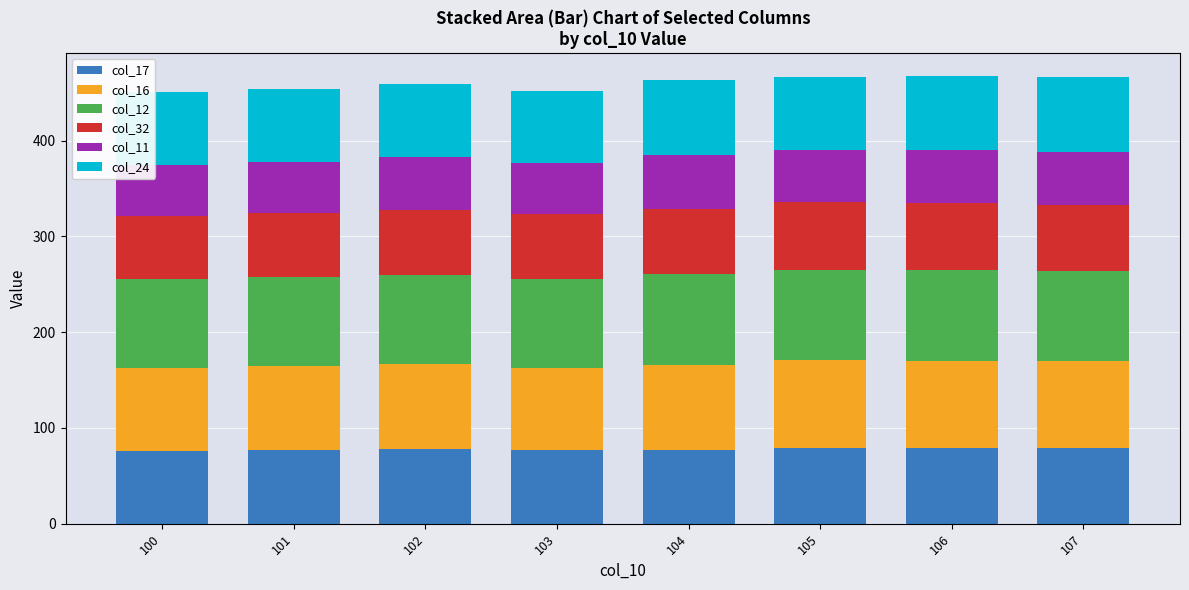

Is it true that col_17 equals 138.7 at 101?

False